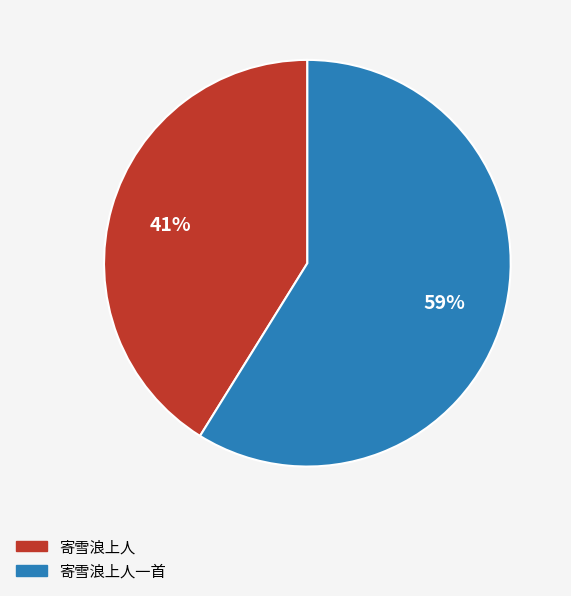

How many segments does this pie chart have?

2